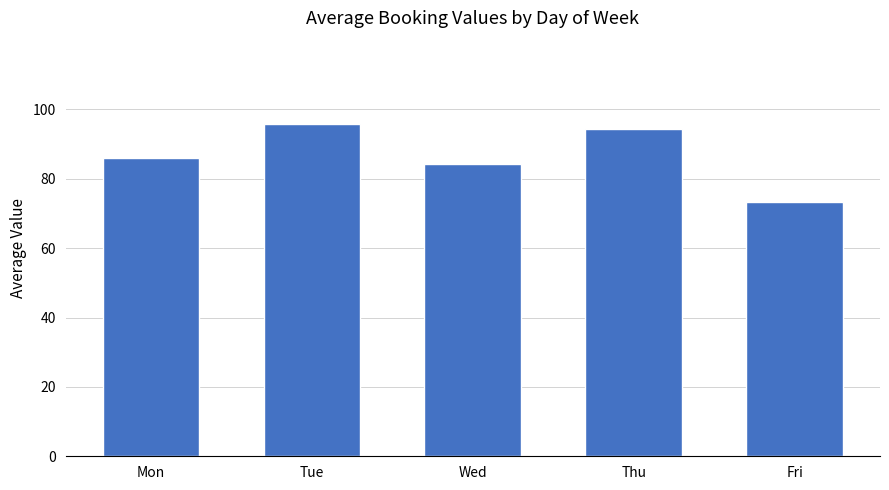

How many values are below 86?

2